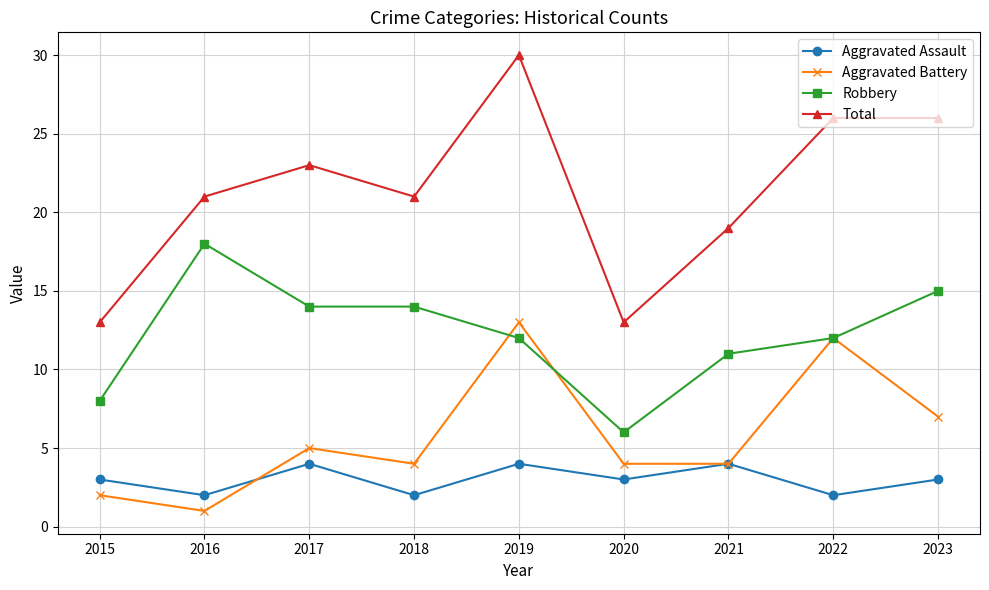

The Aggravated Assault series shows 2 at 2022. True or false?

True